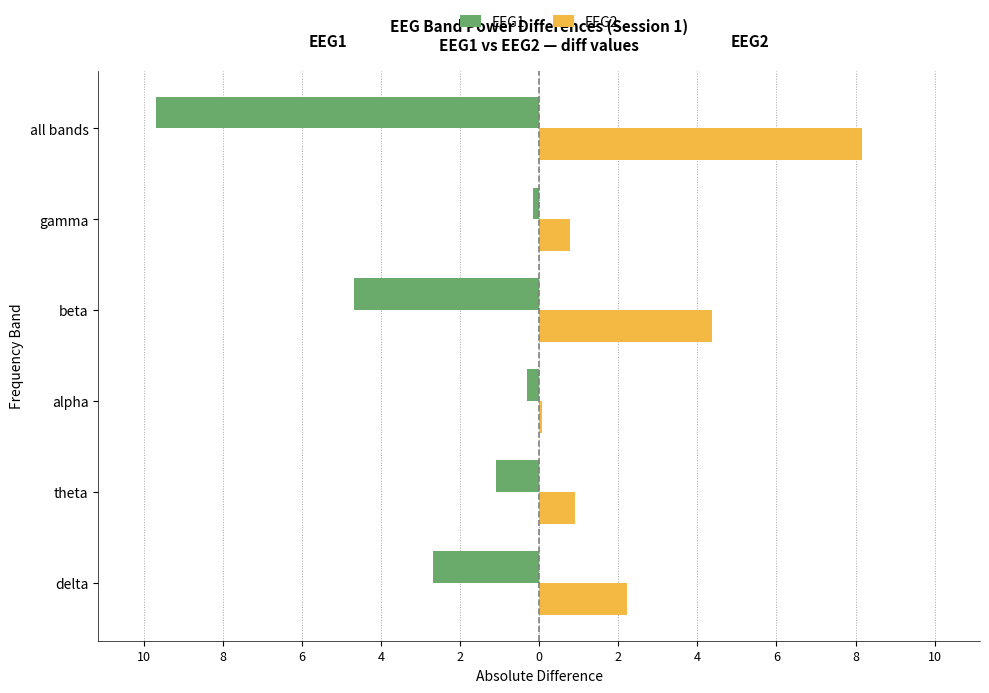

What are all the series names shown in the legend?

EEG1, EEG2